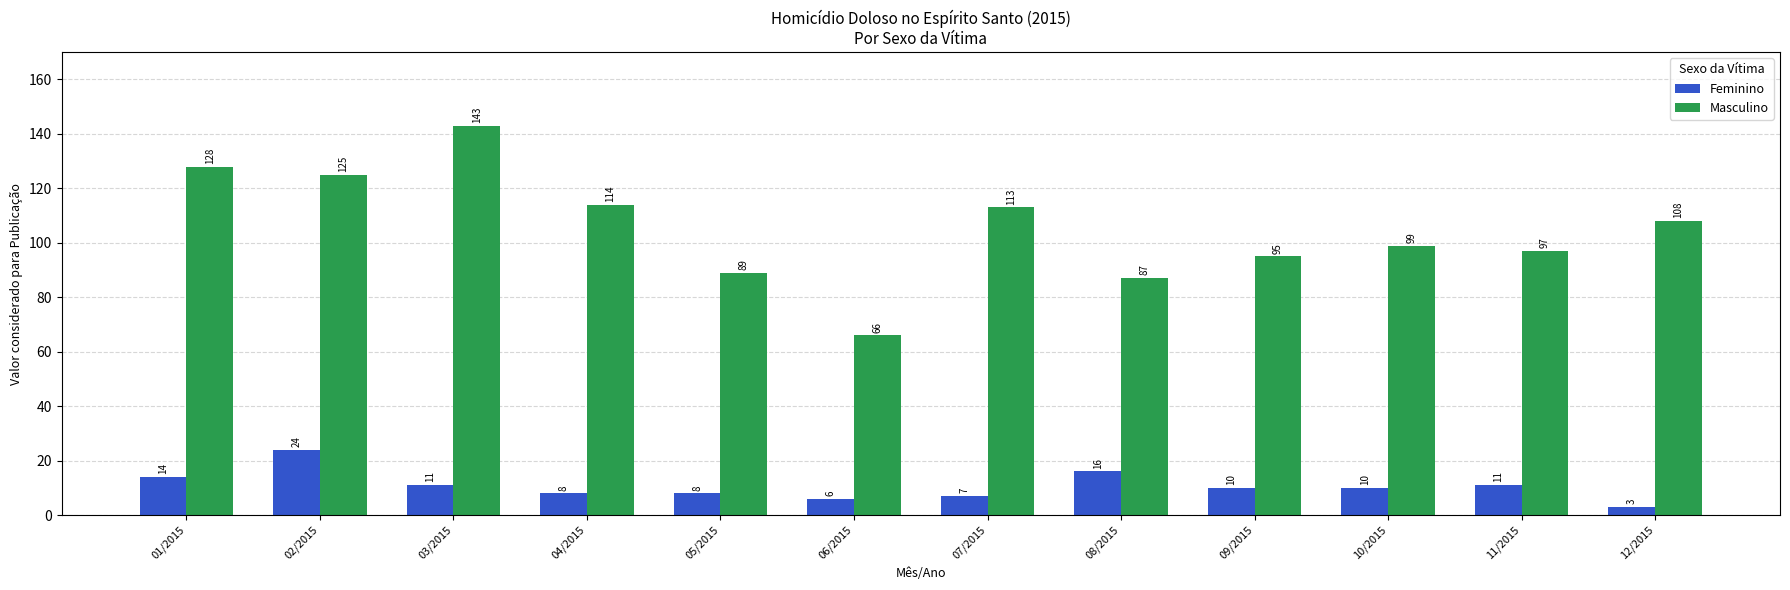

What is the value of the Masculino bar at the 3rd from the left?

143